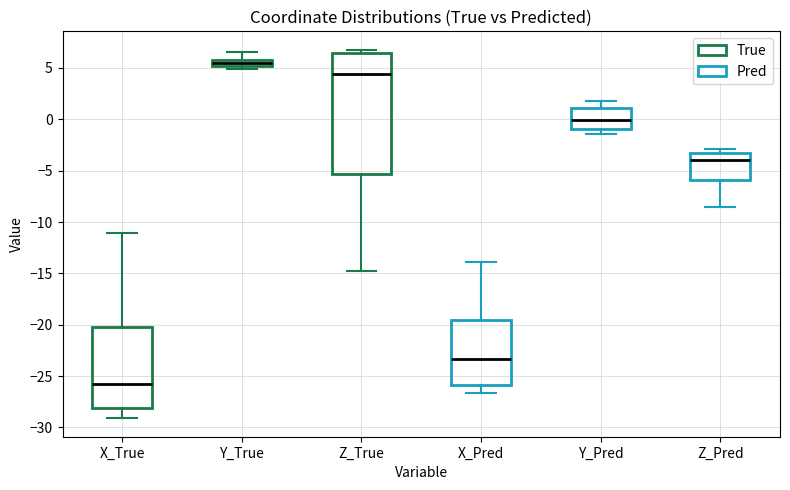

Comparing the boxes themselves (not the whiskers), which one is the tallest?

Z_True